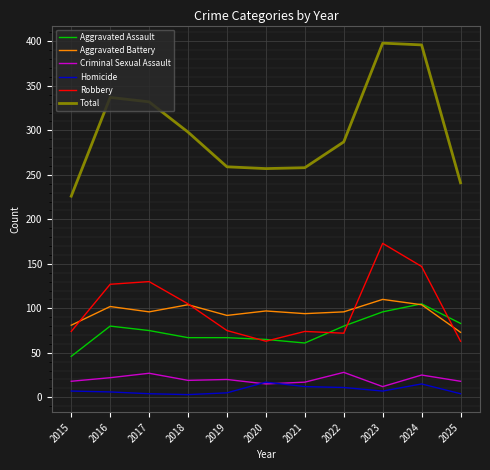

Is it true that Criminal Sexual Assault equals 17 at 2021?

True